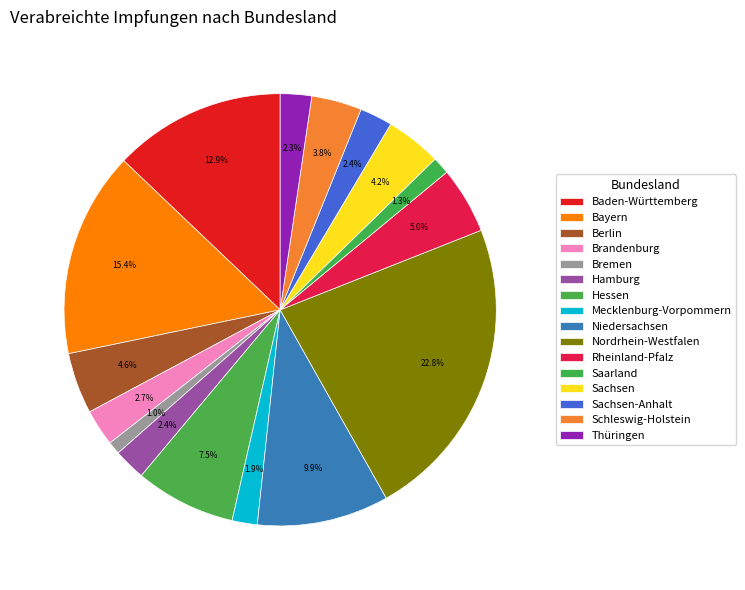

The Sachsen slice represents 4% of the pie. True or false?

True